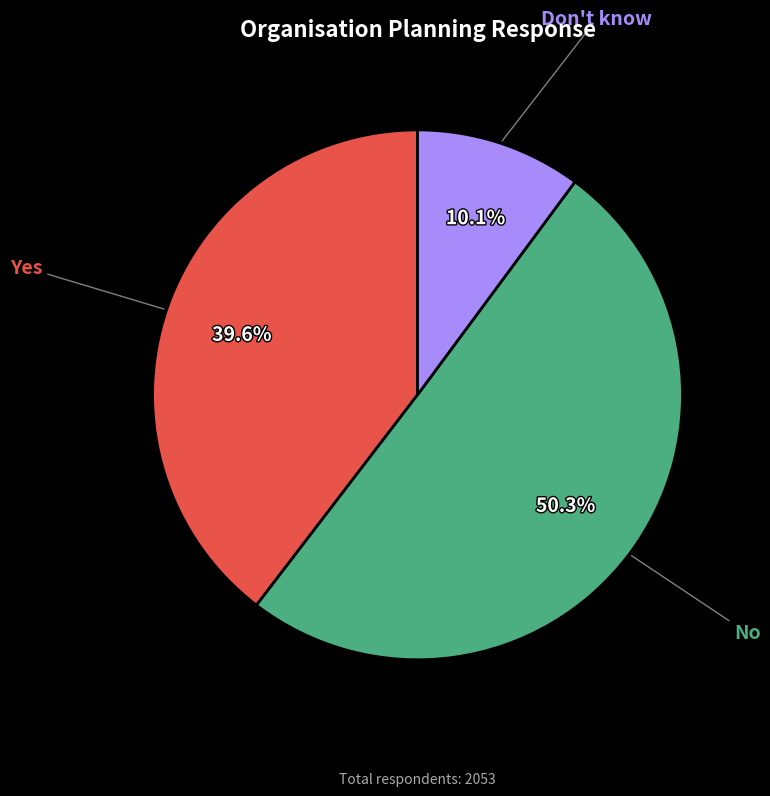

How many segments does this pie chart have?

3